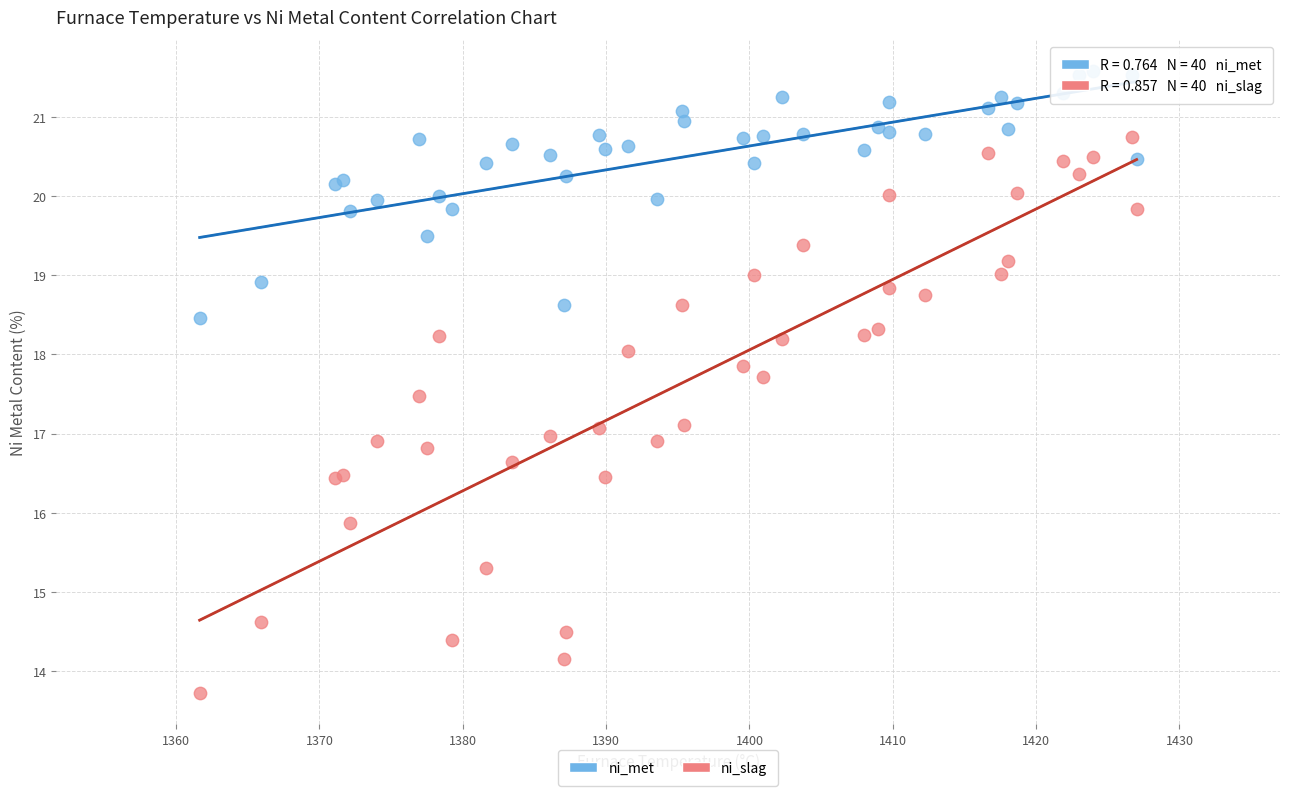

Which series reaches the maximum Y coordinate?

ni_met